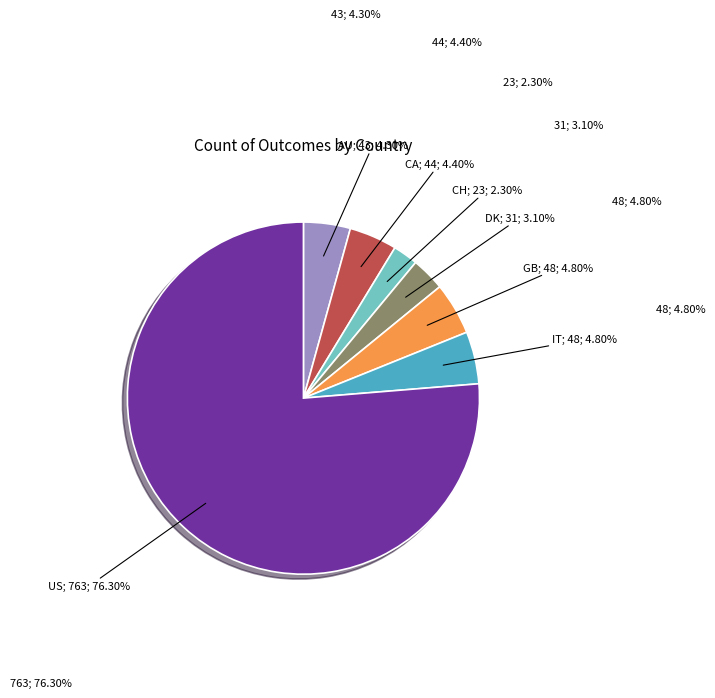

Is there any slice that represents more than half of the pie?

Yes